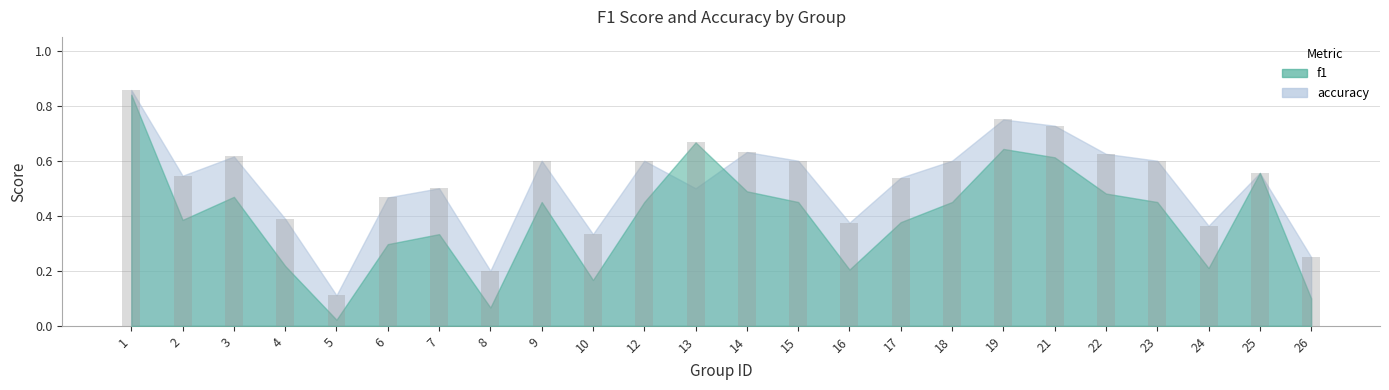

What is the difference between the f1 values at 2 and 15?

0.1